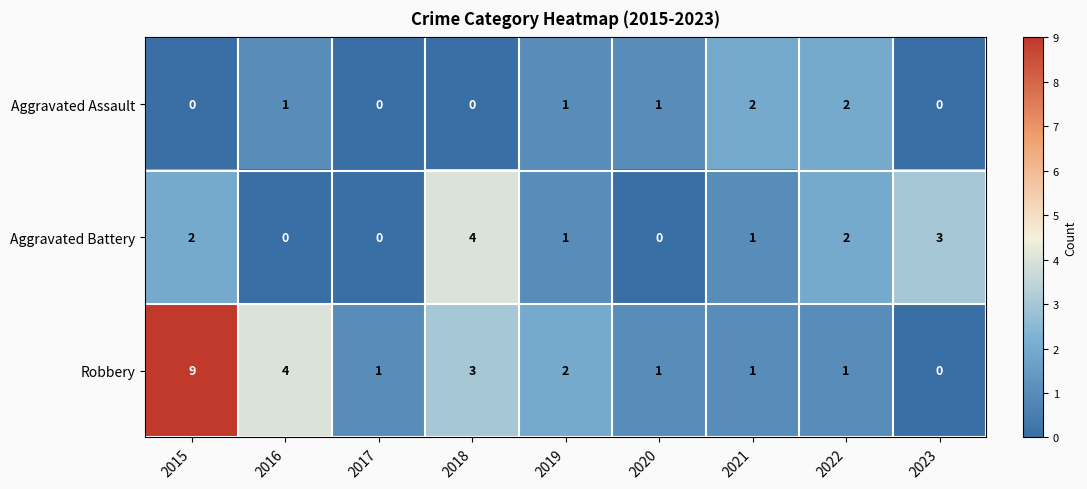

Is it true that Aggravated Assault equals 1 at 2020?

True